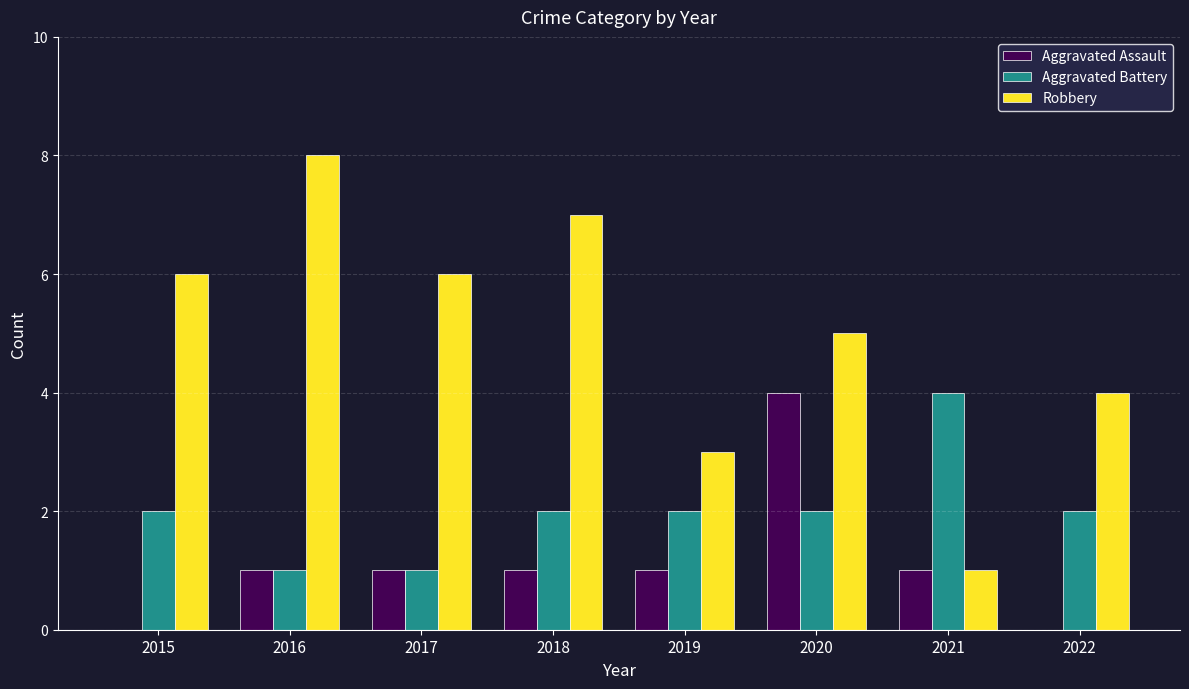

What value does the Robbery series have at 2017?

6